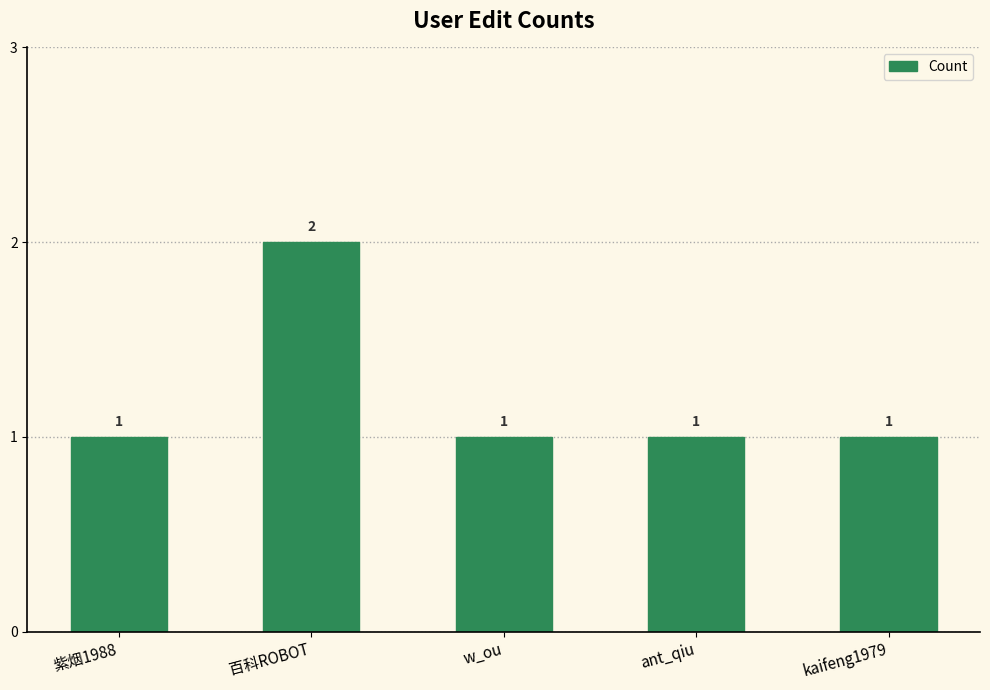

The value at kaifeng1979 is 1. True or false?

True